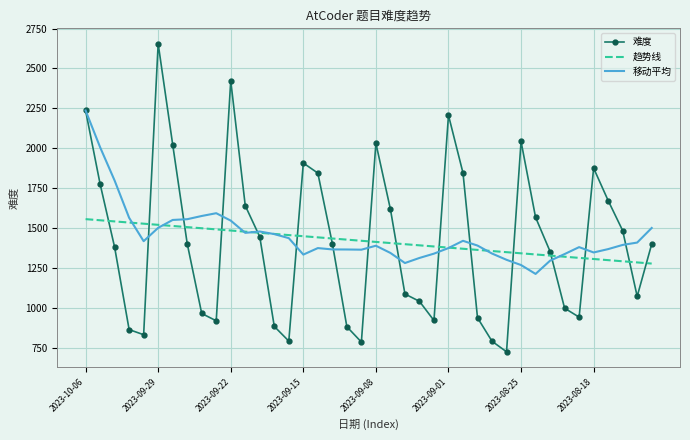

Which series has the largest range (max minus min)?

难度